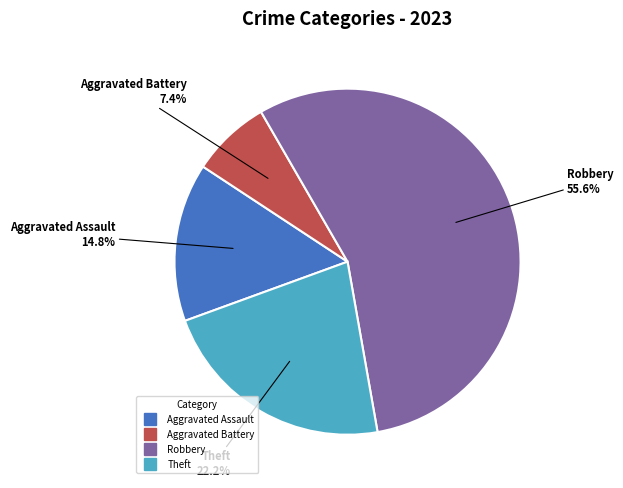

Is there any slice that represents more than half of the pie?

Yes